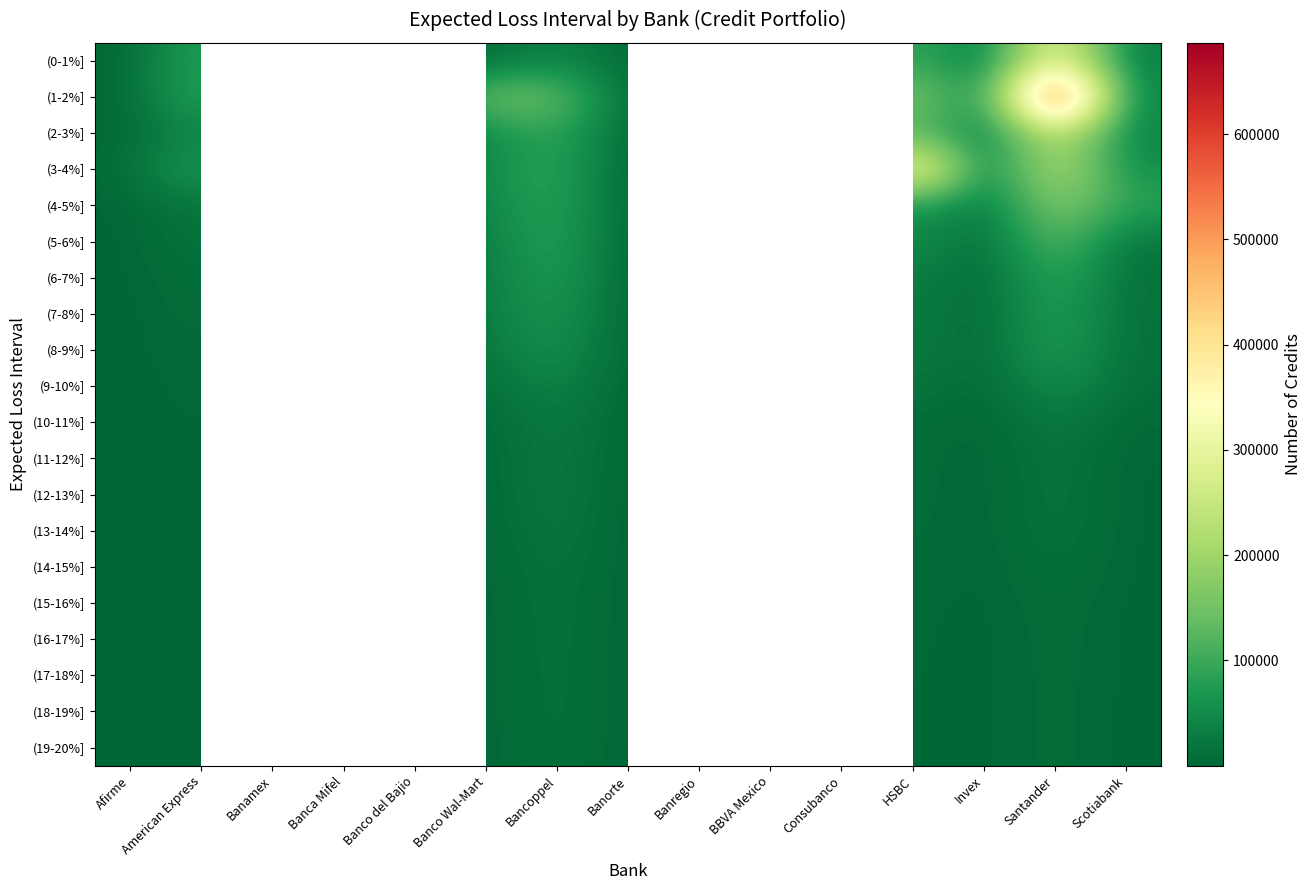

The (10-11%] series shows 29153.0 at Santander. True or false?

True